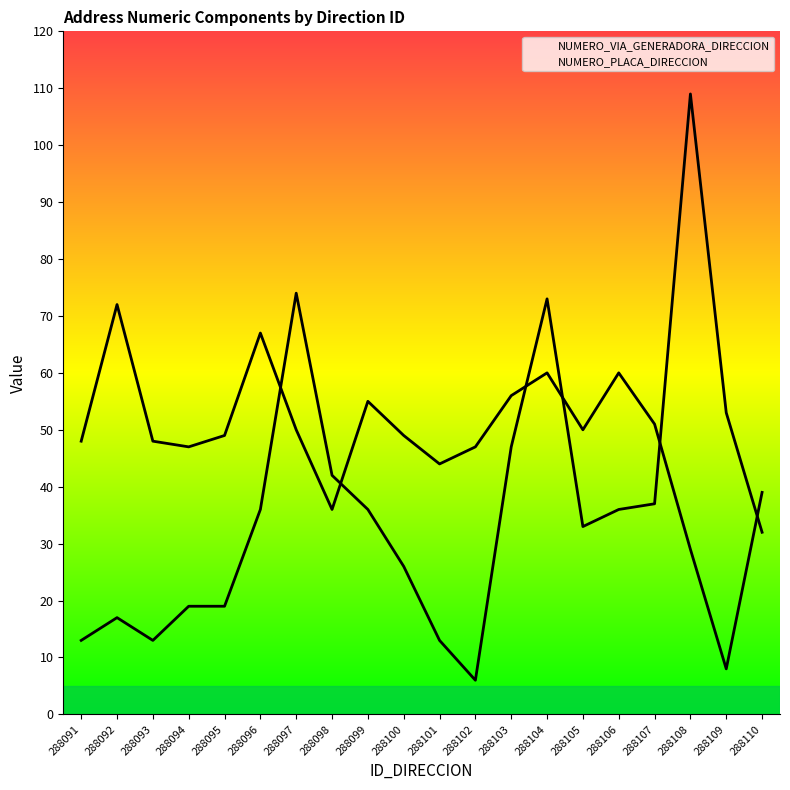

What is the value of the NUMERO_VIA_GENERADORA_DIRECCION point at the 14th from the left?

60